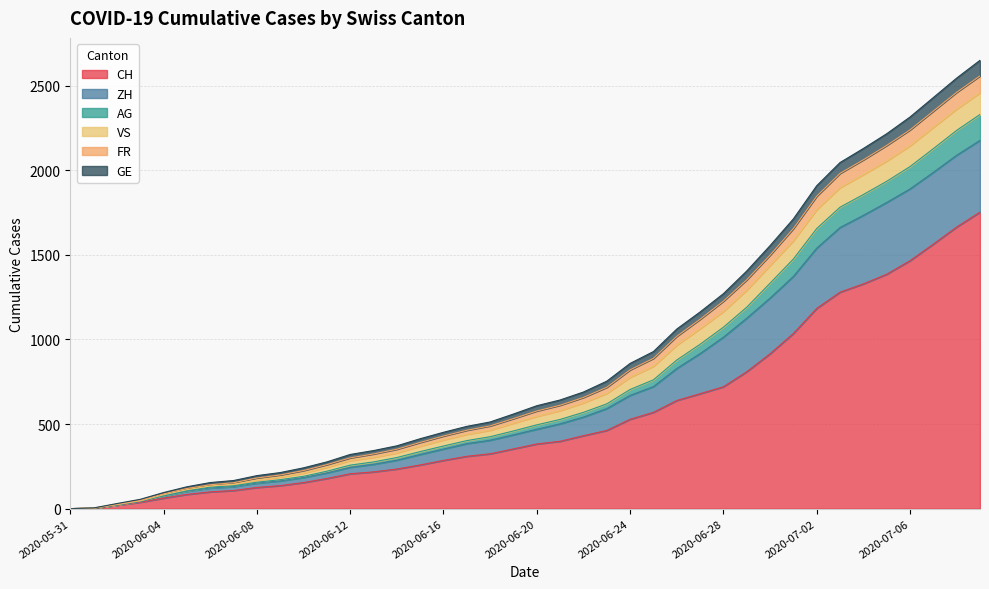

What is the maximum value for CH?

1752